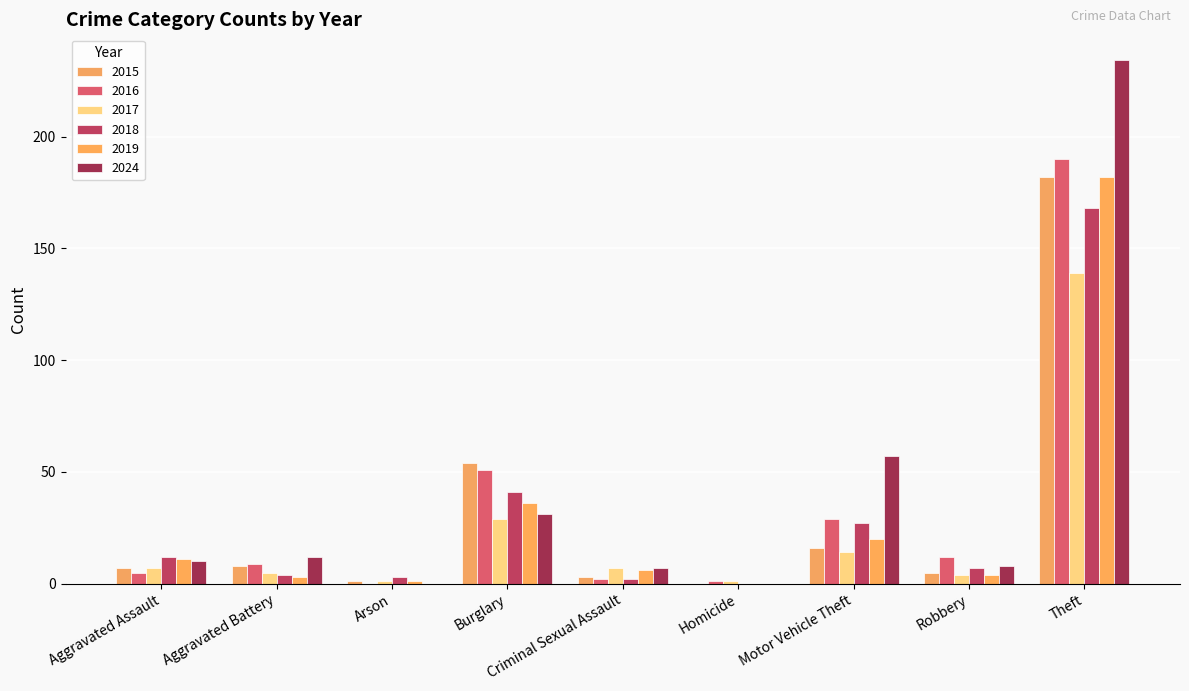

Are the bars horizontal?

No